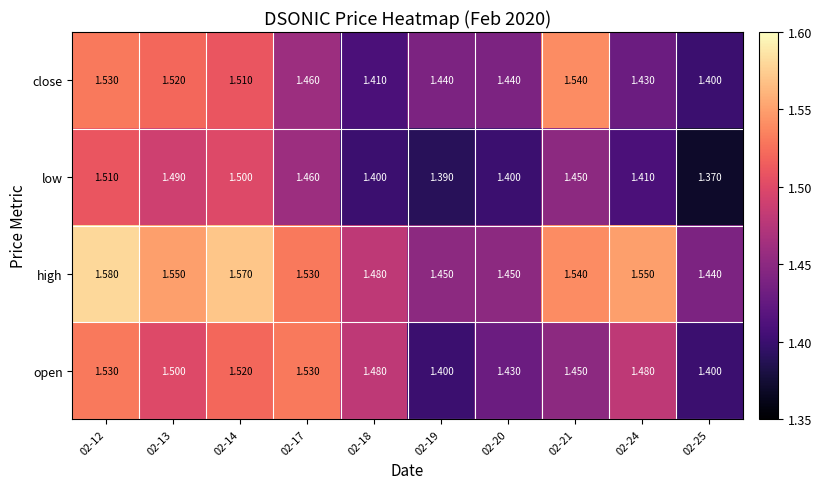

At 02-19, list the series in order from smallest to largest.

low, open, close, high